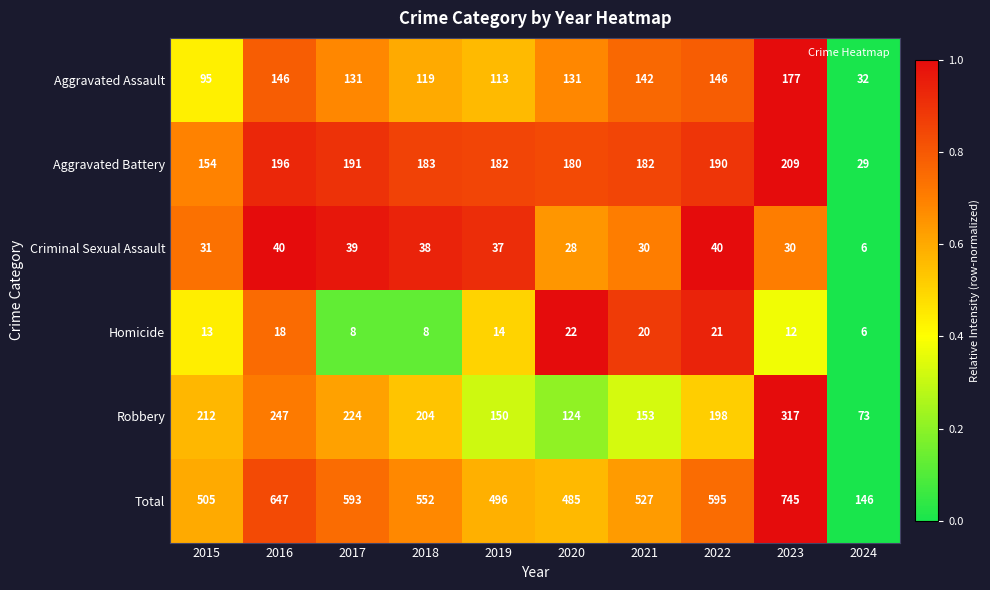

Count the number of categories in the chart.

10